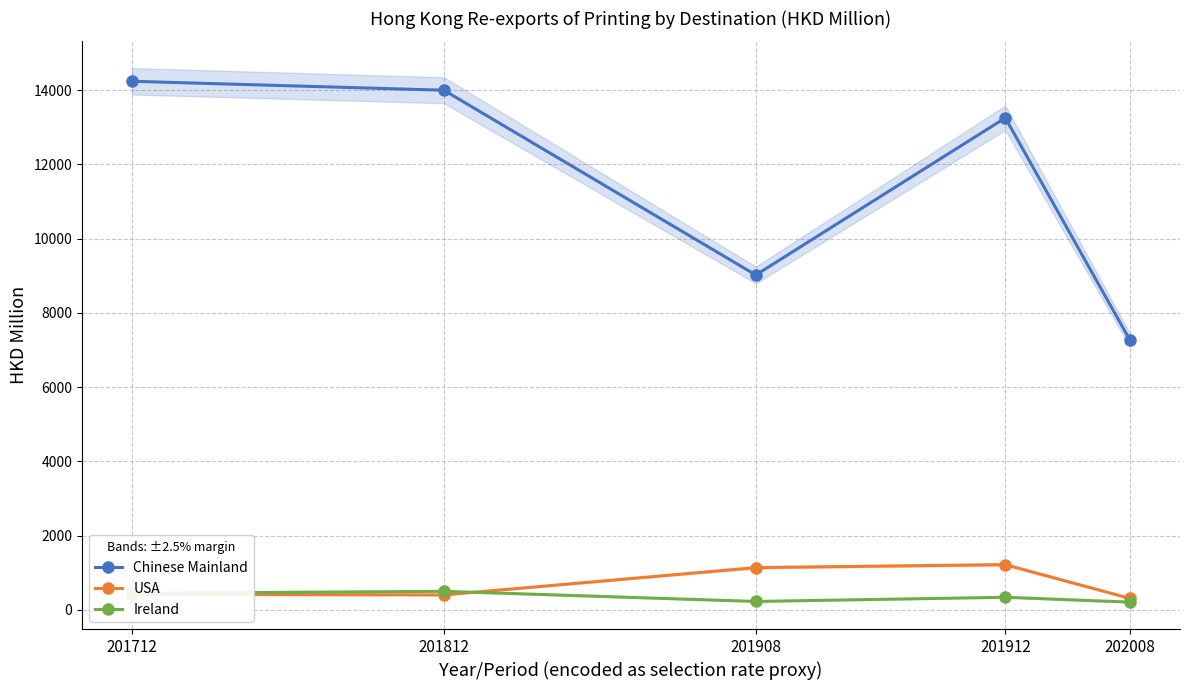

What is the value of the USA point at the 3rd from the left?

1140.4